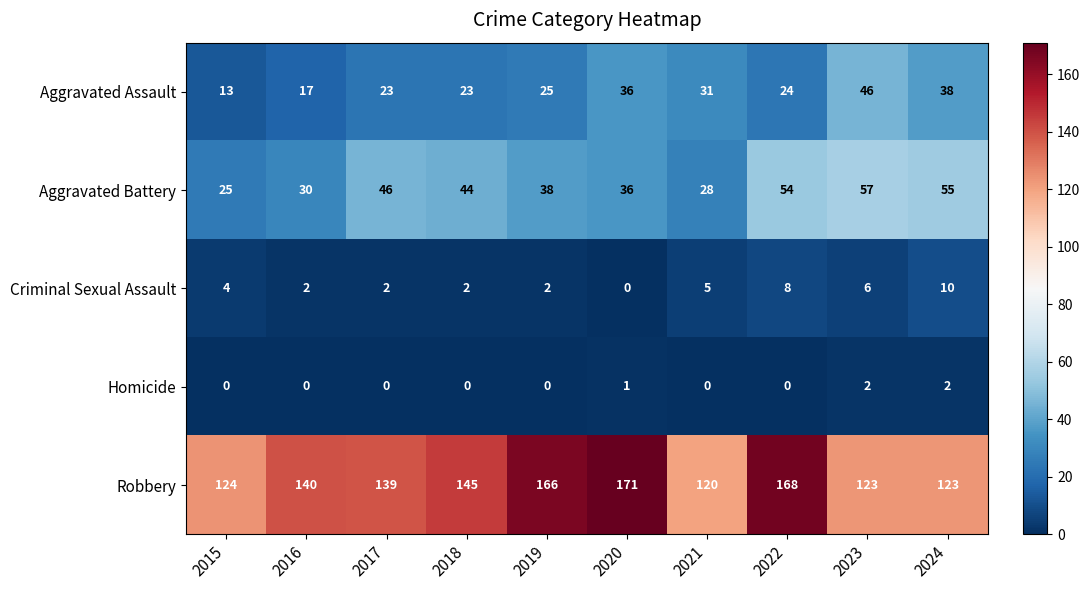

How many Homicide values are between 0 and 1?

8